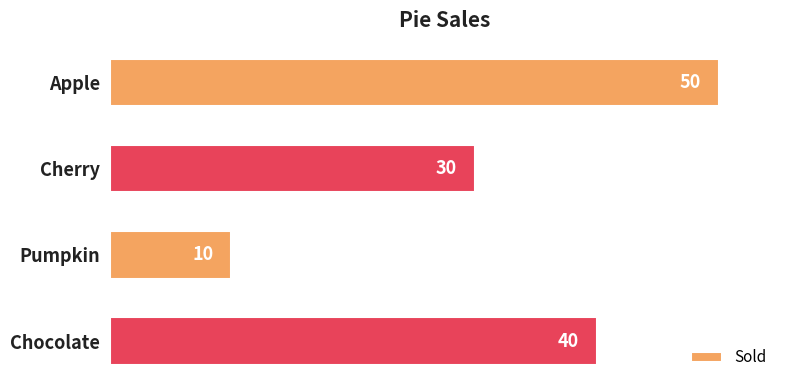

Reading top to bottom, what are all the values shown in this chart?

Apple=50	Cherry=30	Pumpkin=10	Chocolate=40